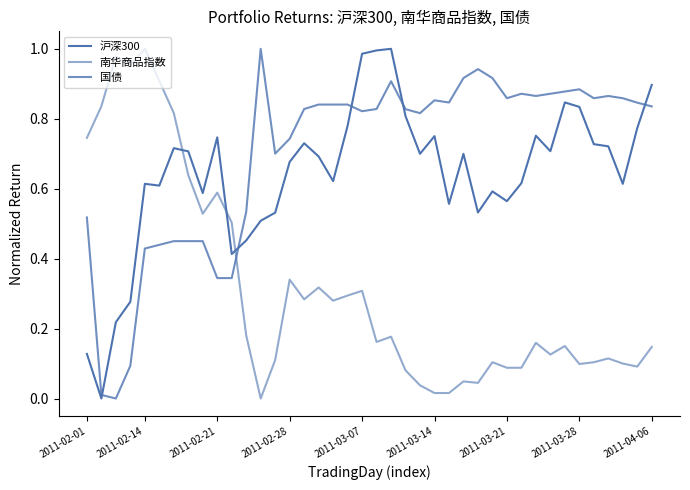

What is the difference between the maximum and second lowest values in the 南华商品指数 series?

1.0